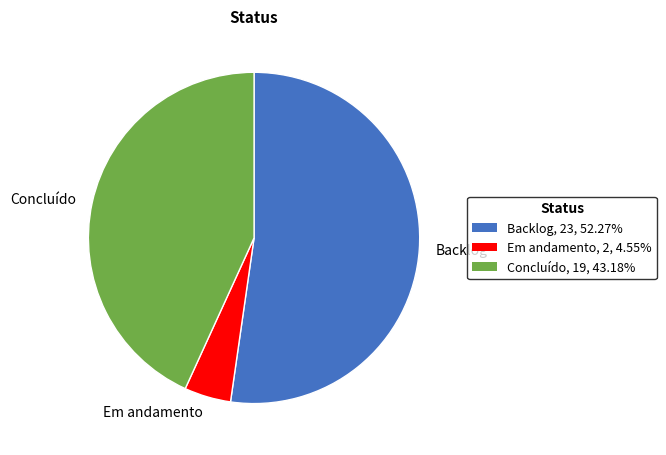

How many slices are in this pie chart?

3